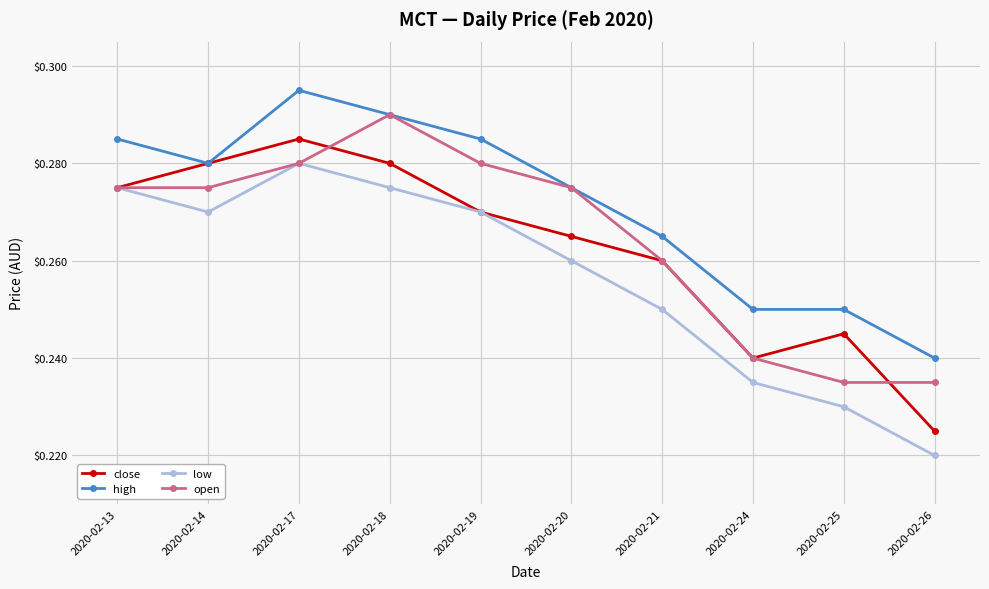

Which category has the highest value in the open series?

2020-02-18